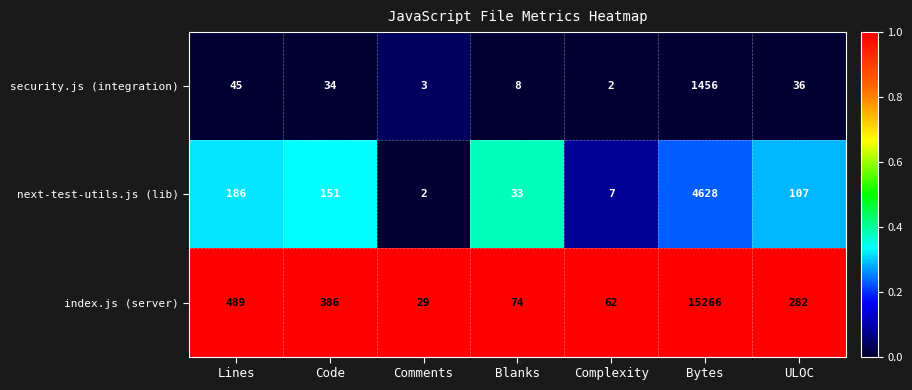

Count the number of categories in the chart.

7